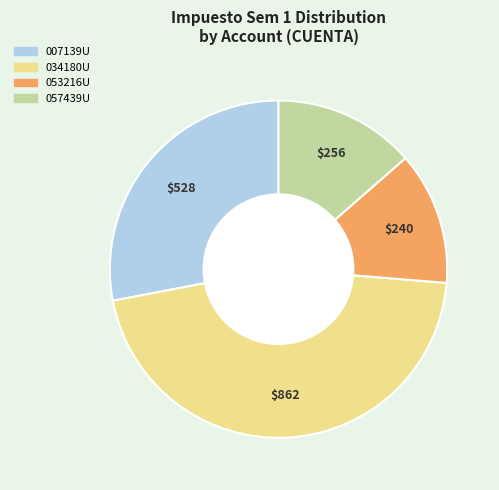

Is there a majority slice in this chart?

No